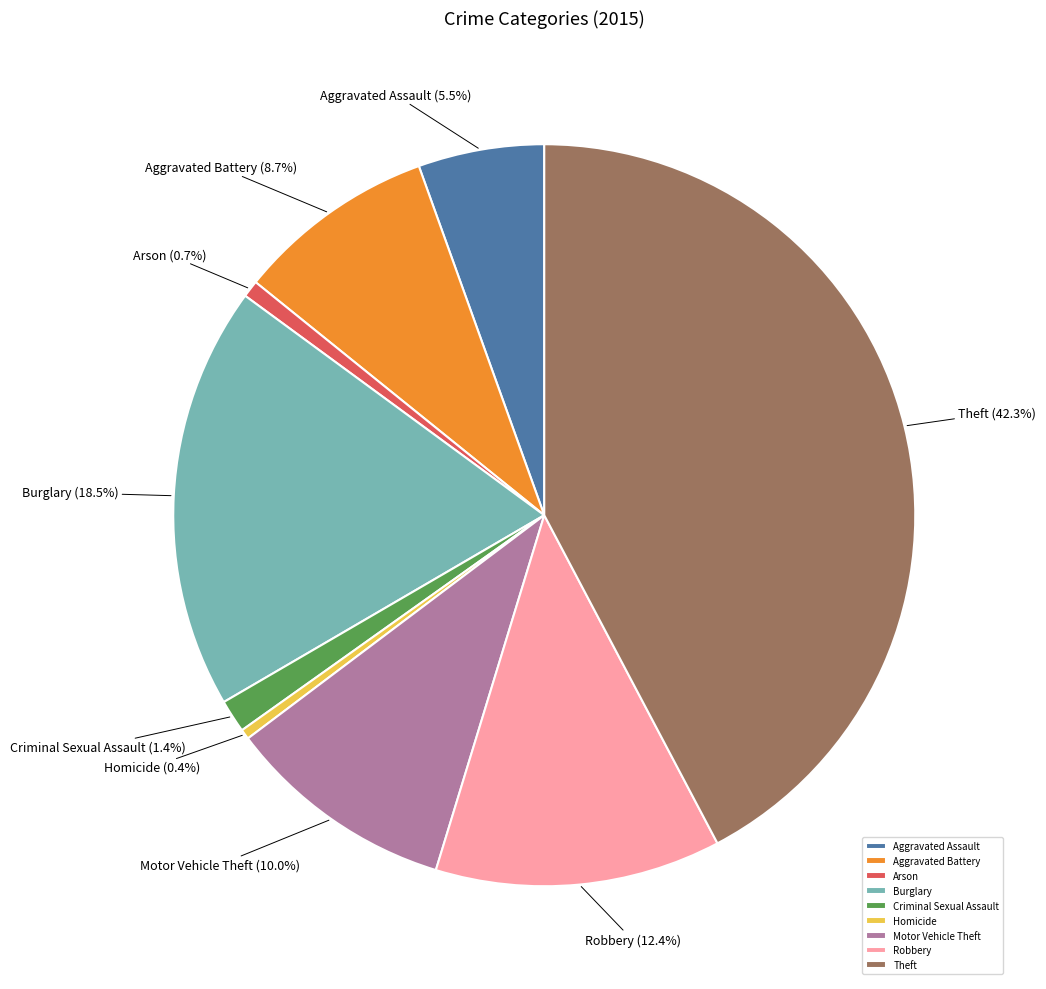

Is there any slice that represents more than half of the pie?

No